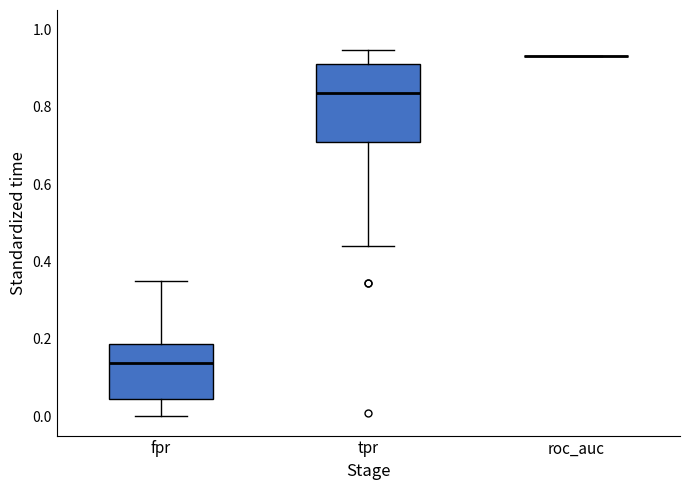

Reading left to right, transcribe this box plot: for each box, give where its median line is, the range the box spans, and where its two whiskers end, as read against the y-axis. The values are not printed on the chart, so give them approximately, as read against the axis.

fpr: median 0.14, box 0.04 to 0.18, whiskers 0.00 to 0.34
tpr: median 0.84, box 0.70 to 0.92, whiskers 0.44 to 0.94
roc_auc: box collapsed to a line at 0.94, whiskers 0.94 to 0.94